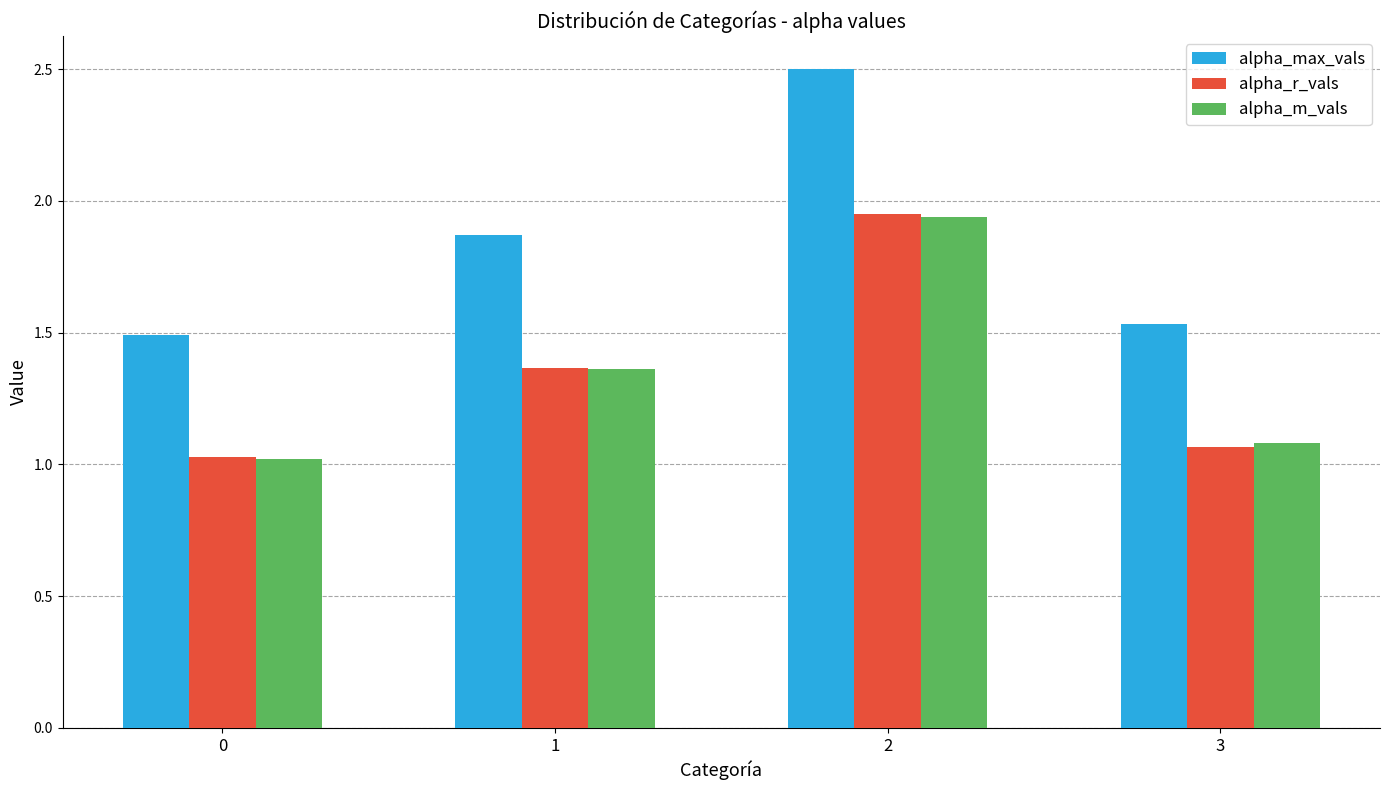

Rank the categories by alpha_m_vals value from lowest to highest.

0, 3, 1, 2